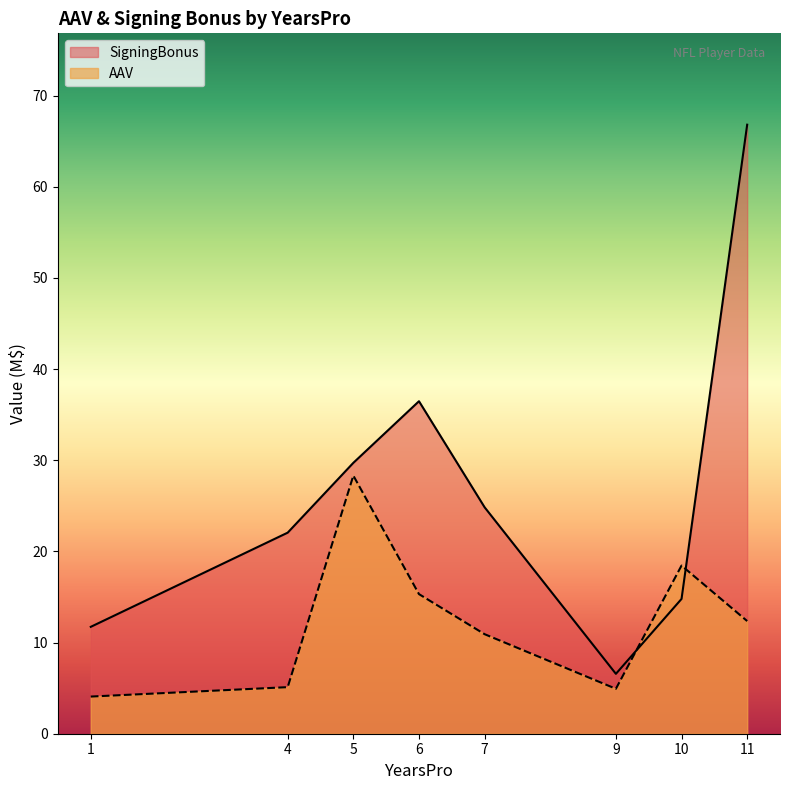

How many series are shown in this chart?

2